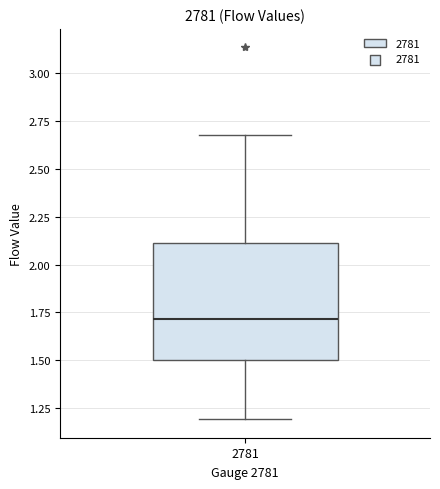

Transcribe this box plot: give where the median line is, the range the box spans, and where the two whiskers end, as read against the y-axis. The values are not printed on the chart, so give them approximately, as read against the axis.

median 1.7, box 1.5 to 2.1, whiskers 1.2 to 2.7